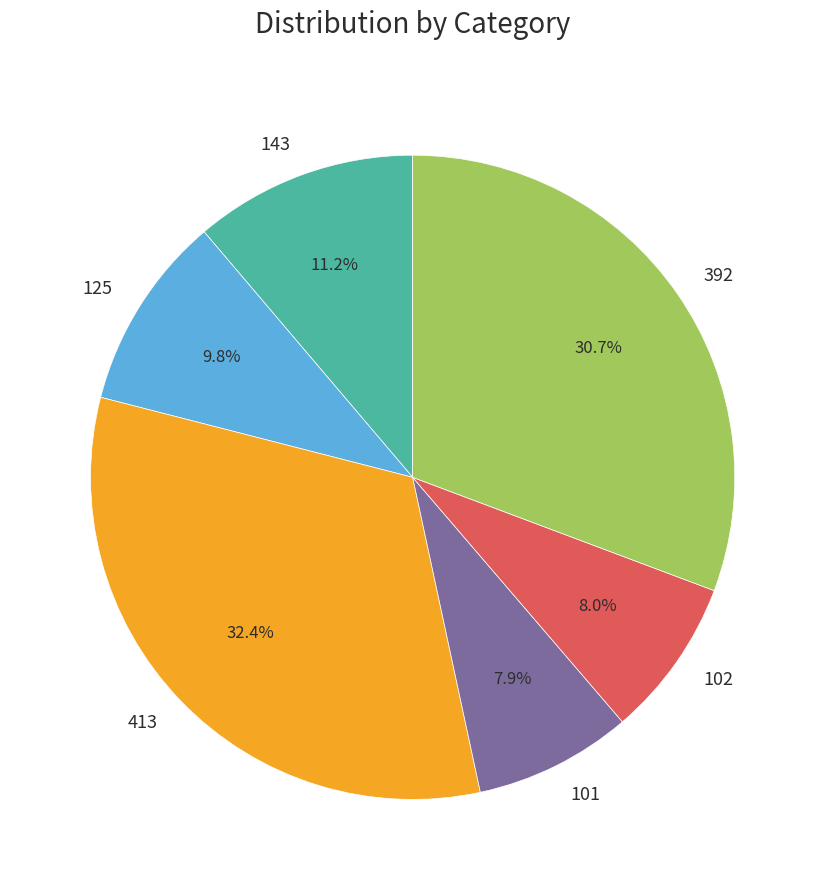

What percentage do 101 and 102 together represent?

15.9%